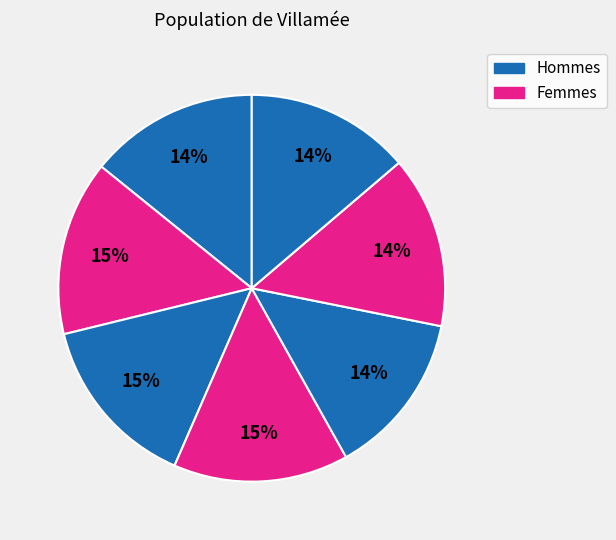

How many segments does this pie chart have?

7